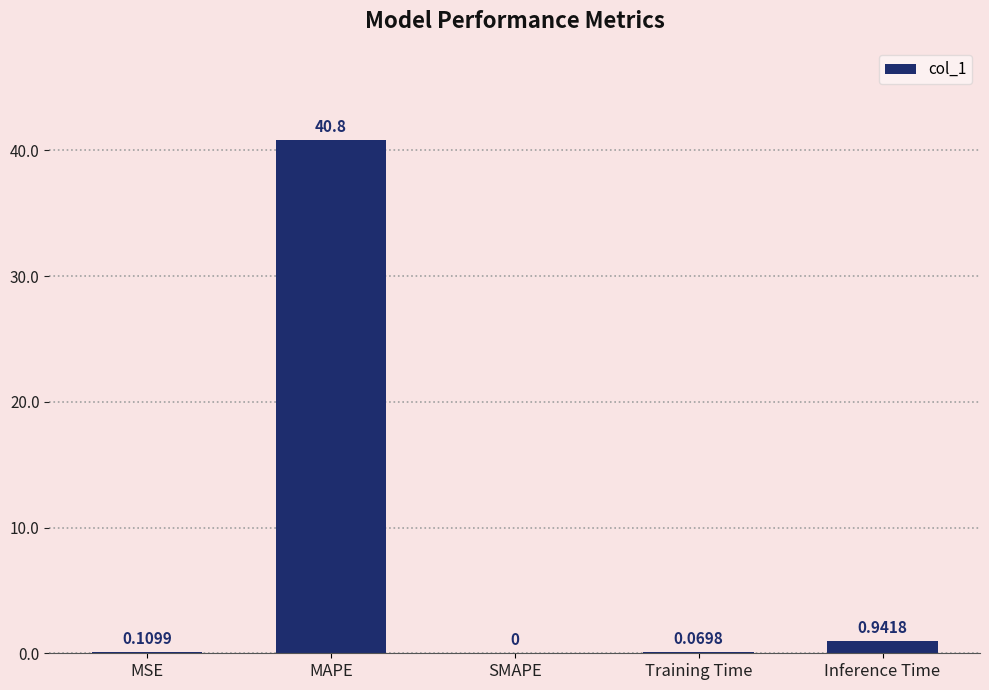

What is the sum of the values at MAPE and SMAPE?

40.8